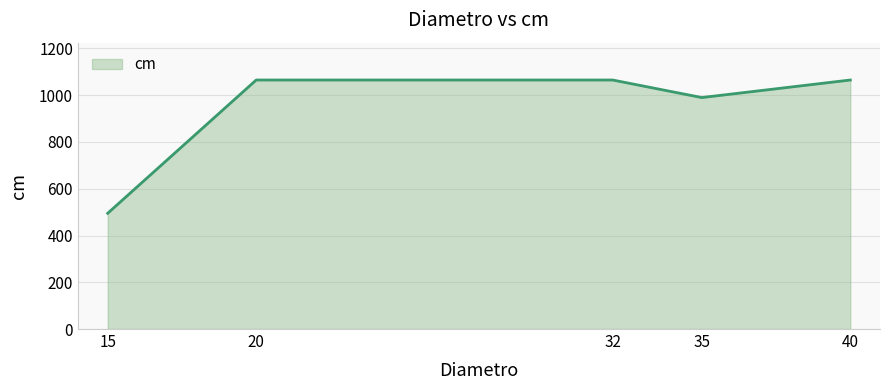

At which label is the value closest to 780?

35